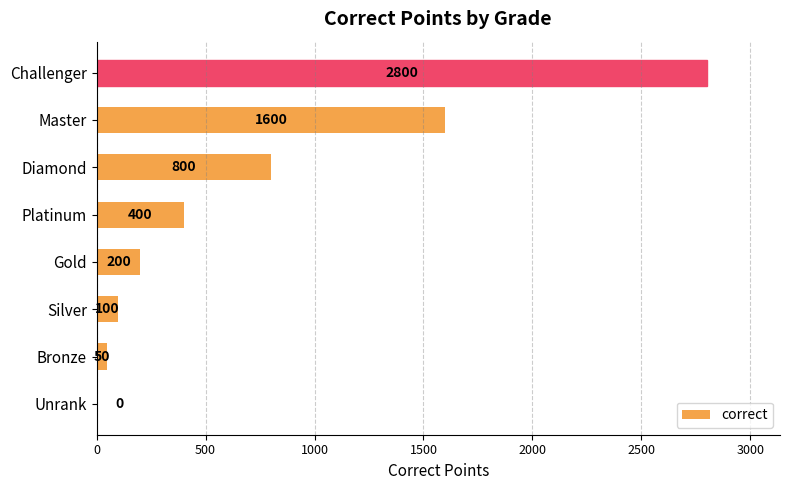

How many values are above zero?

7